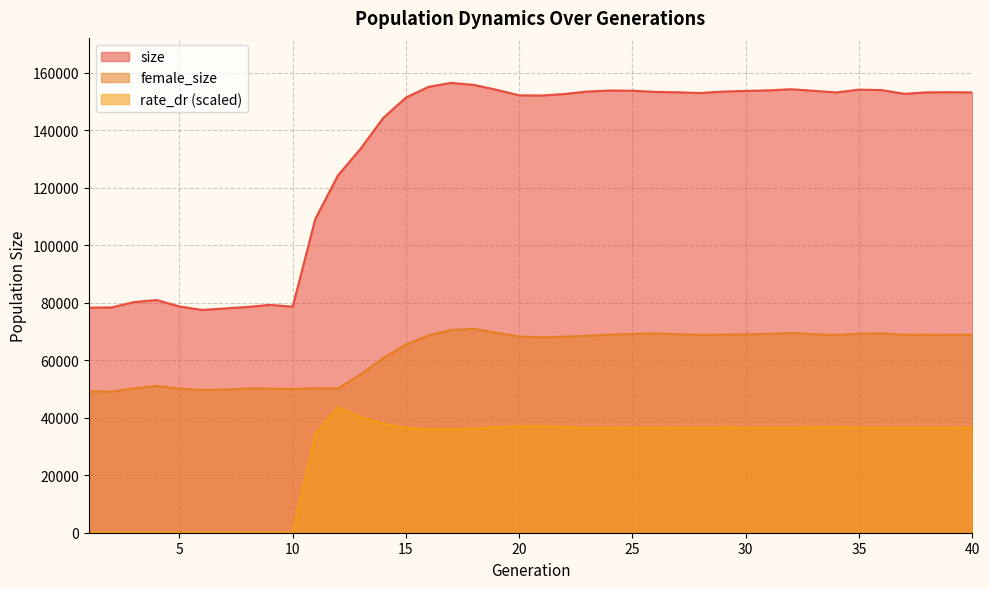

Reading left to right, what are all the values shown in this chart?

size: 1=78274.0	2=78347.0	3=80230.0	4=80916.0	5=78689.0	6=77480.0	7=77991.0	8=78507.0	9=79249.0	10=78603.0	11=109151.0	12=124282.0	13=133560.0	14=144287.0	15=151333.0	16=155084.0	17=156446.0	18=155738.0	19=154034.0	20=152102.0	21=152057.0	22=152577.0	23=153422.0	24=153786.0	25=153726.0	26=153309.0	27=153166.0	28=152911.0	29=153414.0	30=153645.0	31=153839.0	32=154238.0	33=153690.0	34=153114.0	35=154099.0	36=153935.0	37=152630.0	38=153143.0	39=153198.0	40=153146.0
female_size: 1=49168.0	2=49068.0	3=50216.0	4=51054.0	5=50134.0	6=49611.0	7=49799.0	8=50163.0	9=50117.0	10=50016.0	11=50217.0	12=50190.0	13=55045.0	14=60744.0	15=65420.0	16=68622.0	17=70513.0	18=70884.0	19=69542.0	20=68257.0	21=67965.0	22=68189.0	23=68468.0	24=68910.0	25=69131.0	26=69290.0	27=69067.0	28=68836.0	29=68910.0	30=69016.0	31=69129.0	32=69467.0	33=69046.0	34=68774.0	35=69200.0	36=69356.0	37=68779.0	38=68906.0	39=68790.0	40=68811.0
rate_dr: 1=0.0	2=0.0	3=0.0	4=0.0	5=0.0	6=0.0	7=0.0	8=0.0	9=0.0	10=0.0	11=34225.8	12=43595.7	13=40200.8	14=37907.6	15=36435.8	16=36030.6	17=36059.7	18=36174.2	19=36716.9	20=37027.0	21=37035.6	22=36778.6	23=36408.9	24=36452.4	25=36507.6	26=36423.4	27=36538.6	28=36403.4	29=36615.6	30=36537.2	31=36551.1	32=36499.3	33=36651.1	34=36719.9	35=36567.4	36=36540.9	37=36495.7	38=36540.0	39=36503.5	40=36414.4